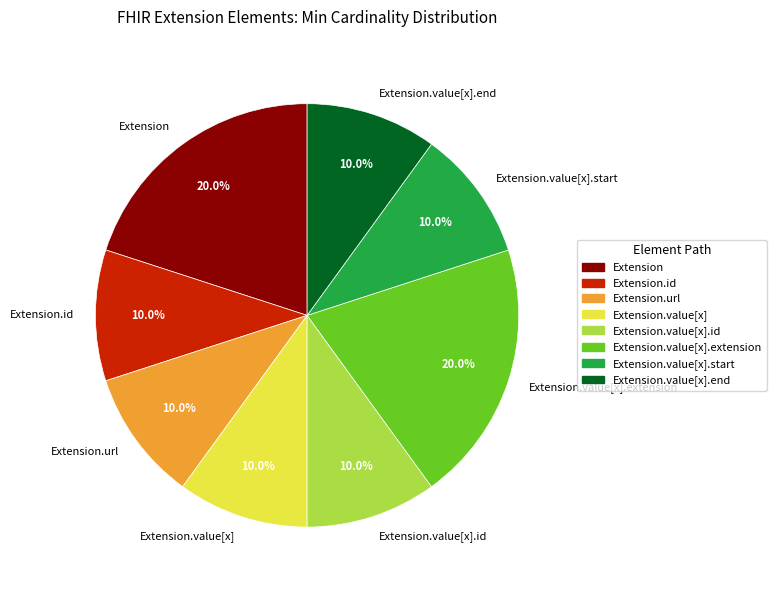

How many segments does this pie chart have?

8